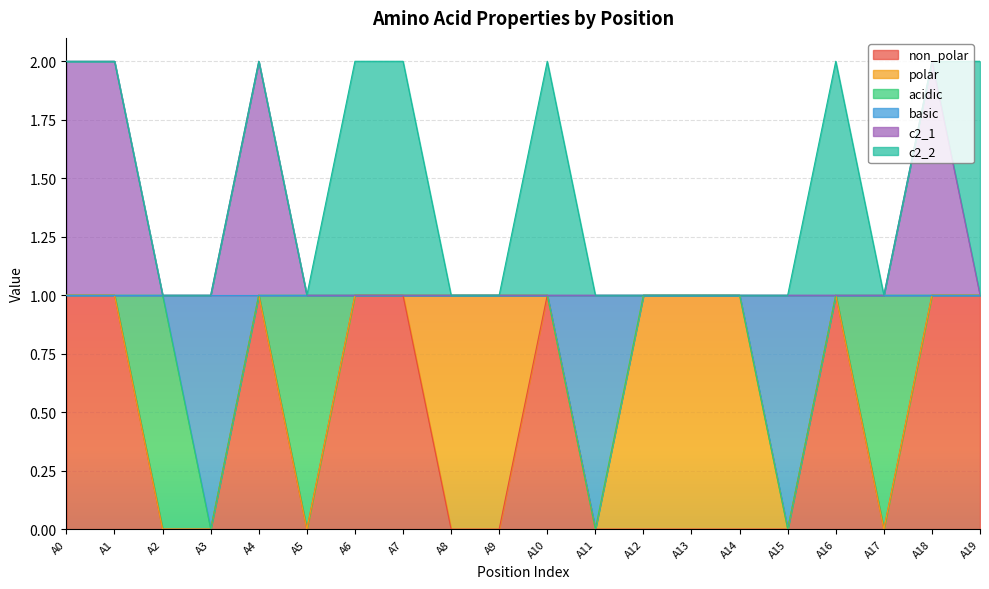

True or false: c2_1 has more than 0 points higher than both neighbors.

True